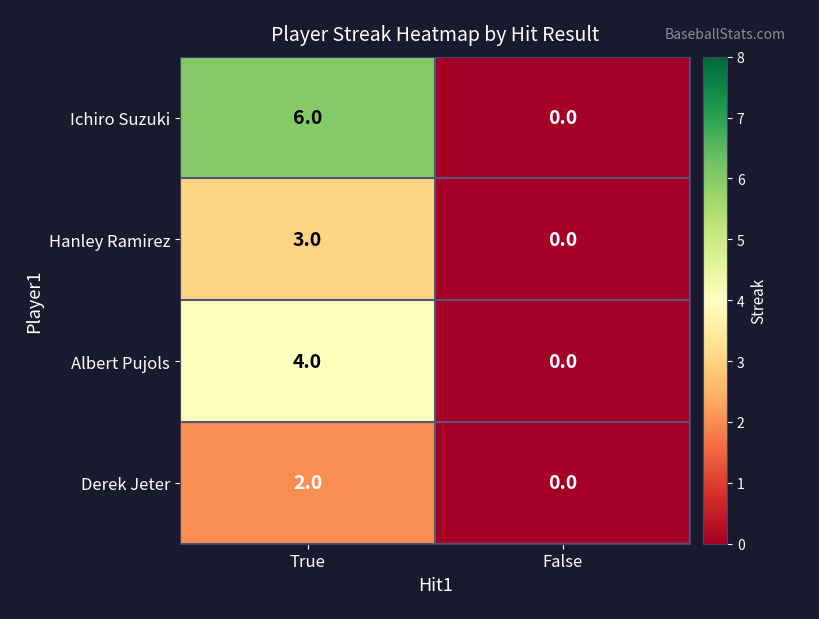

What is the average value of the Ichiro Suzuki series?

3